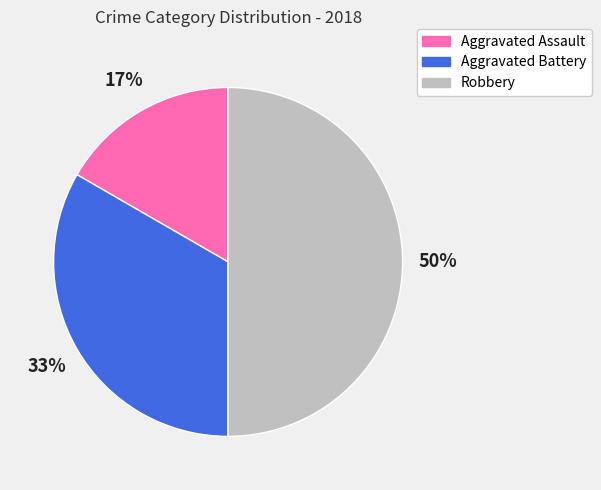

To the nearest percent, what portion does Aggravated Assault represent?

17%